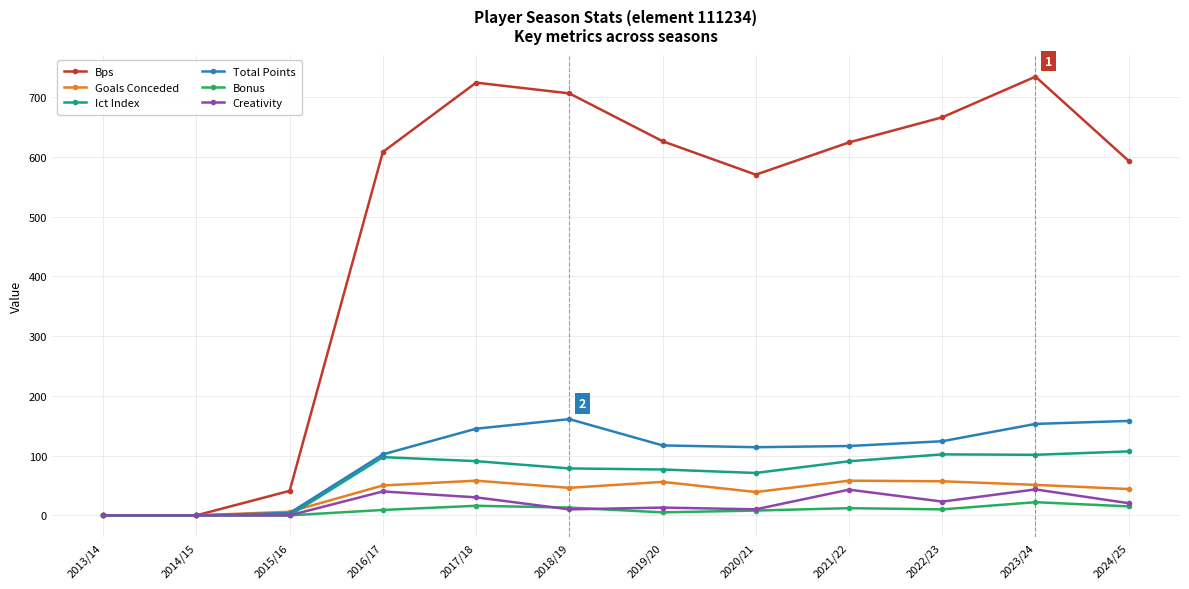

How many interior local peaks does the Bps series have?

2